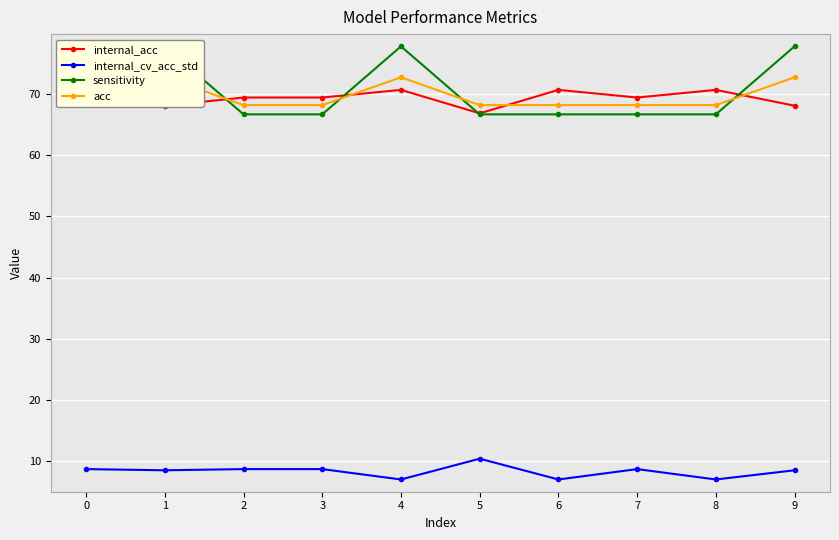

True or false: internal_cv_acc_std and acc cross at least once.

False